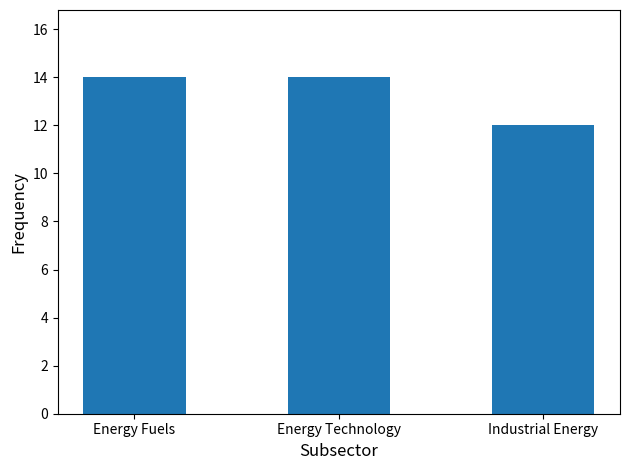

How many values are between 12 and 14?

3